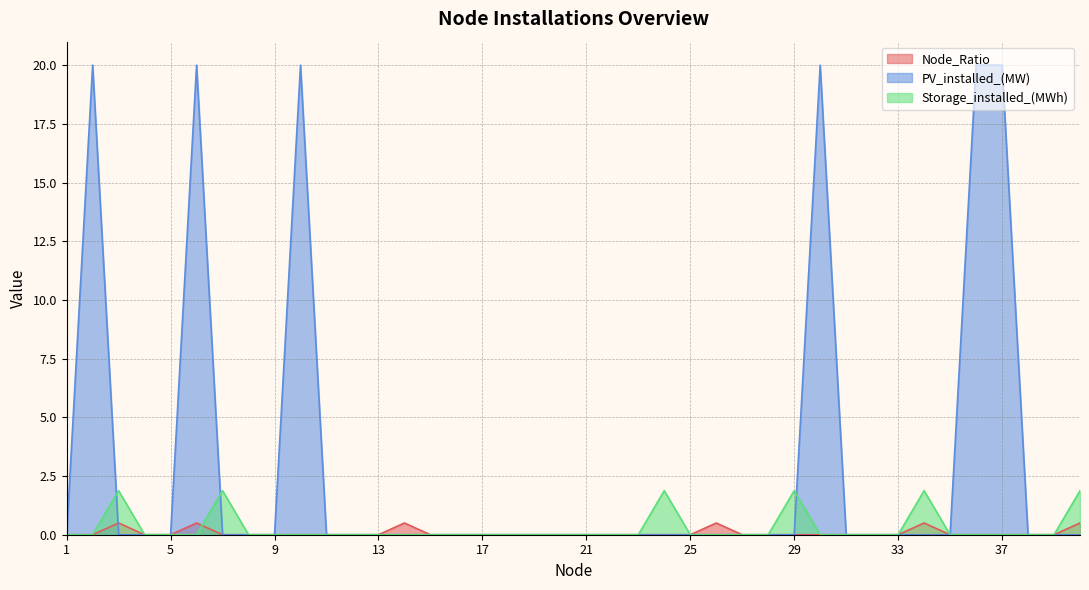

How many categories are shown in the chart?

40